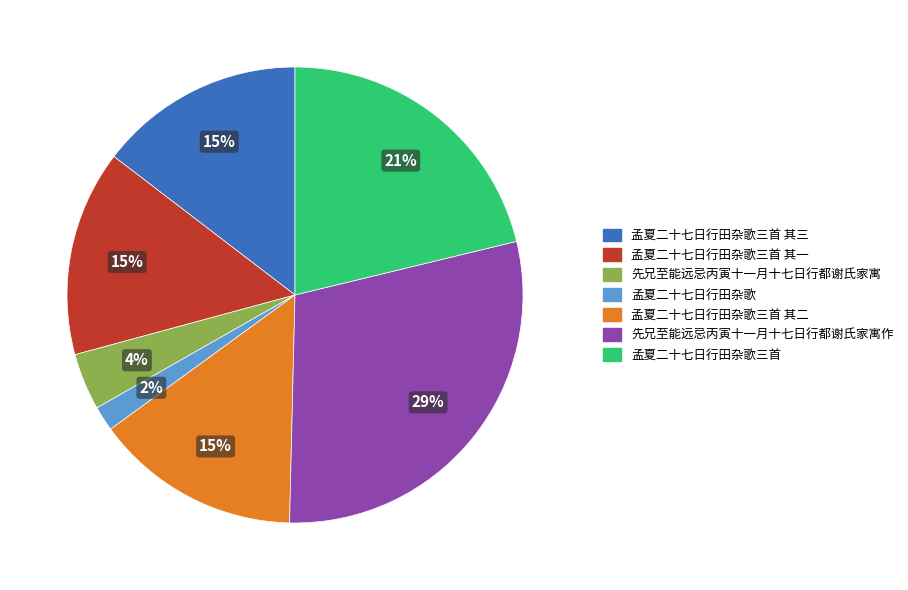

Which slice is the largest?

先兄至能远忌丙寅十一月十七日行都谢氏家寓作